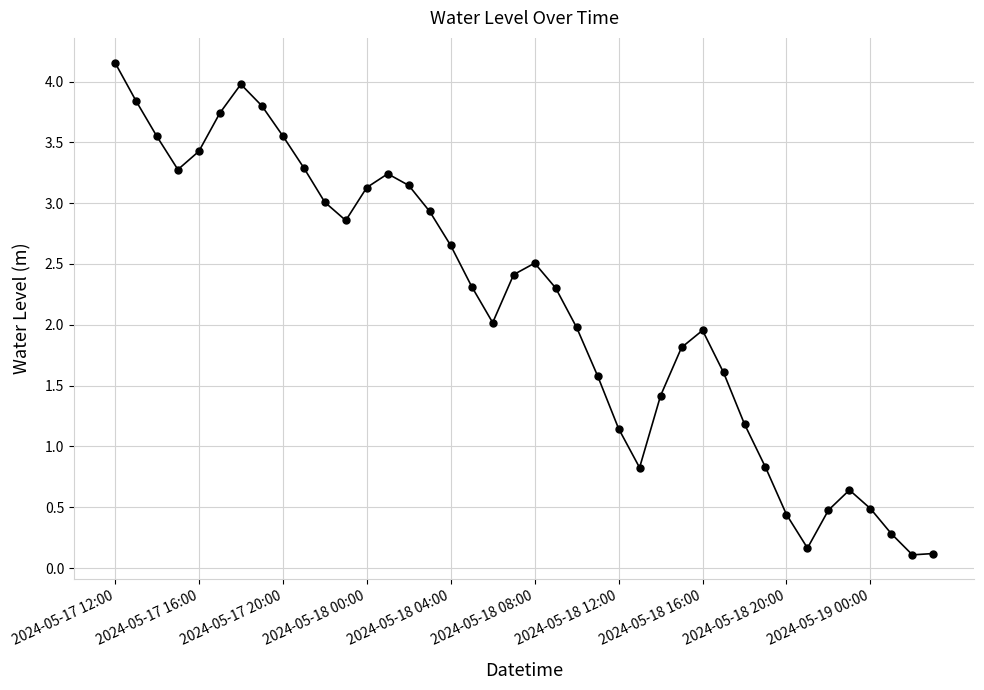

True or false: there are more than 2 points higher than both neighbors.

True